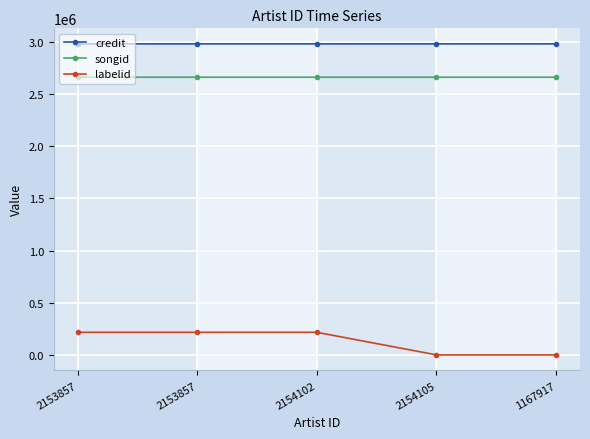

Count the number of categories in the chart.

5